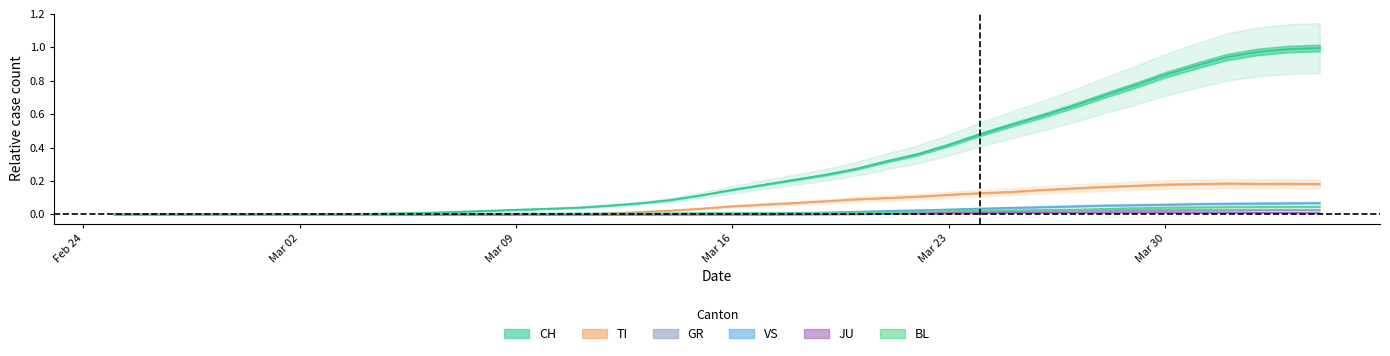

Which series has the largest total across all categories?

CH